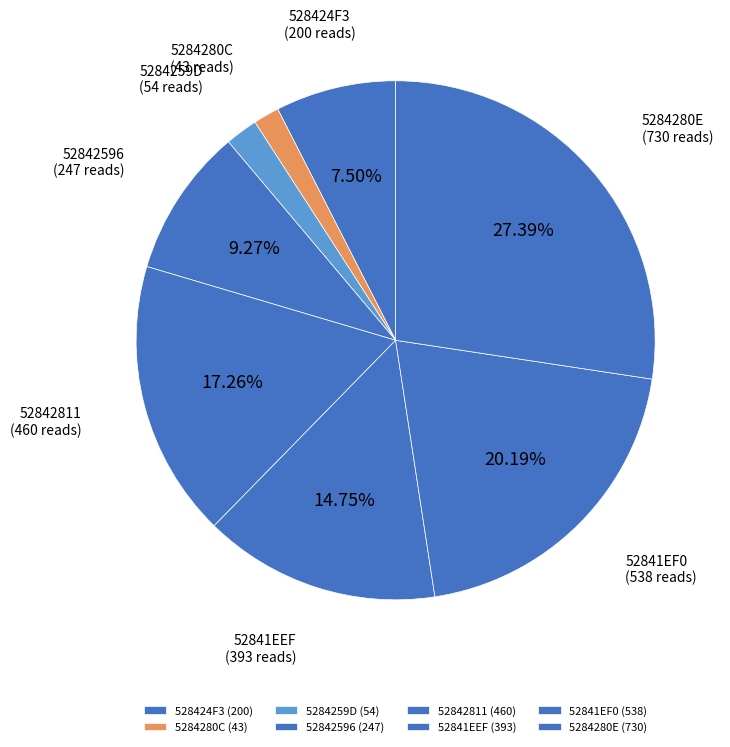

To the nearest percent, what is the difference between the largest and smallest slice percentages?

26%